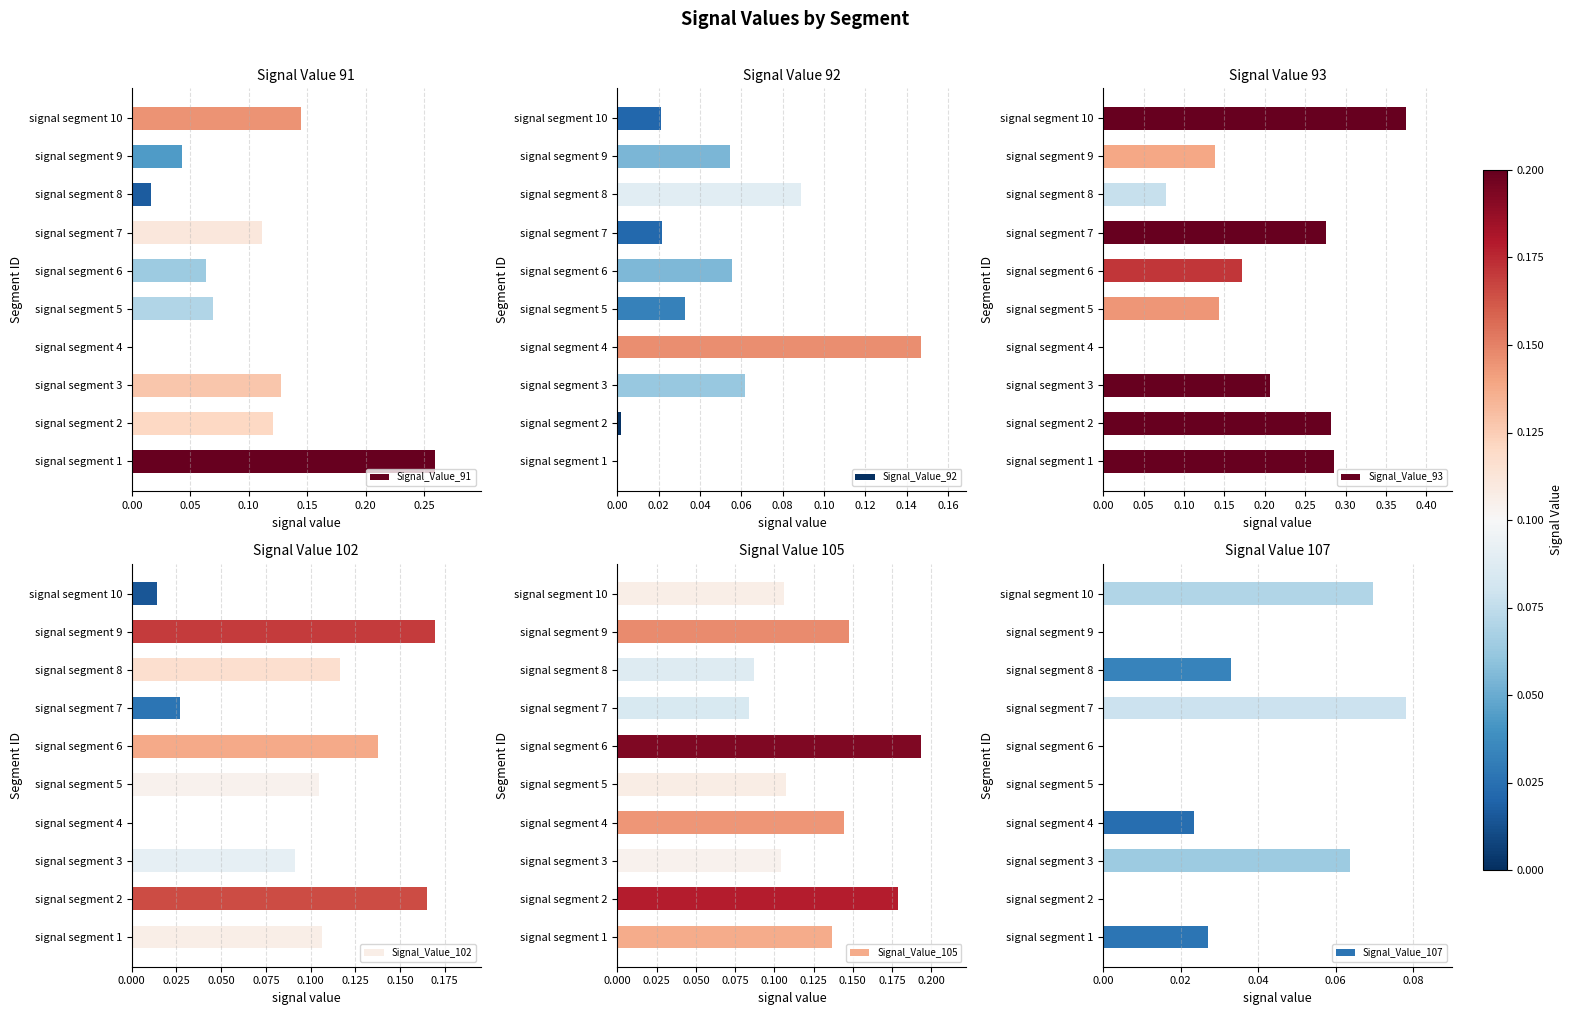

Which series has the widest spread of values?

Signal_Value_93